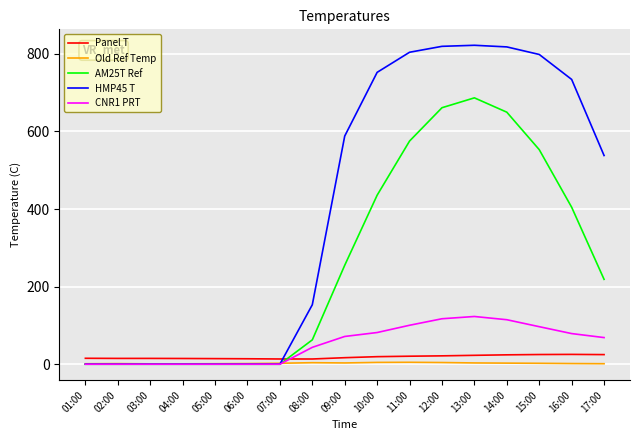

The CNR1 PRT series shows 0.0 at 02:00. True or false?

True